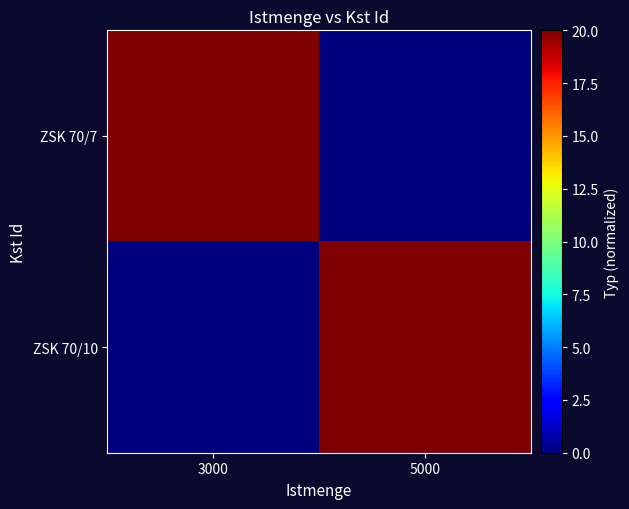

At how many categories does at least one series exceed 2?

2